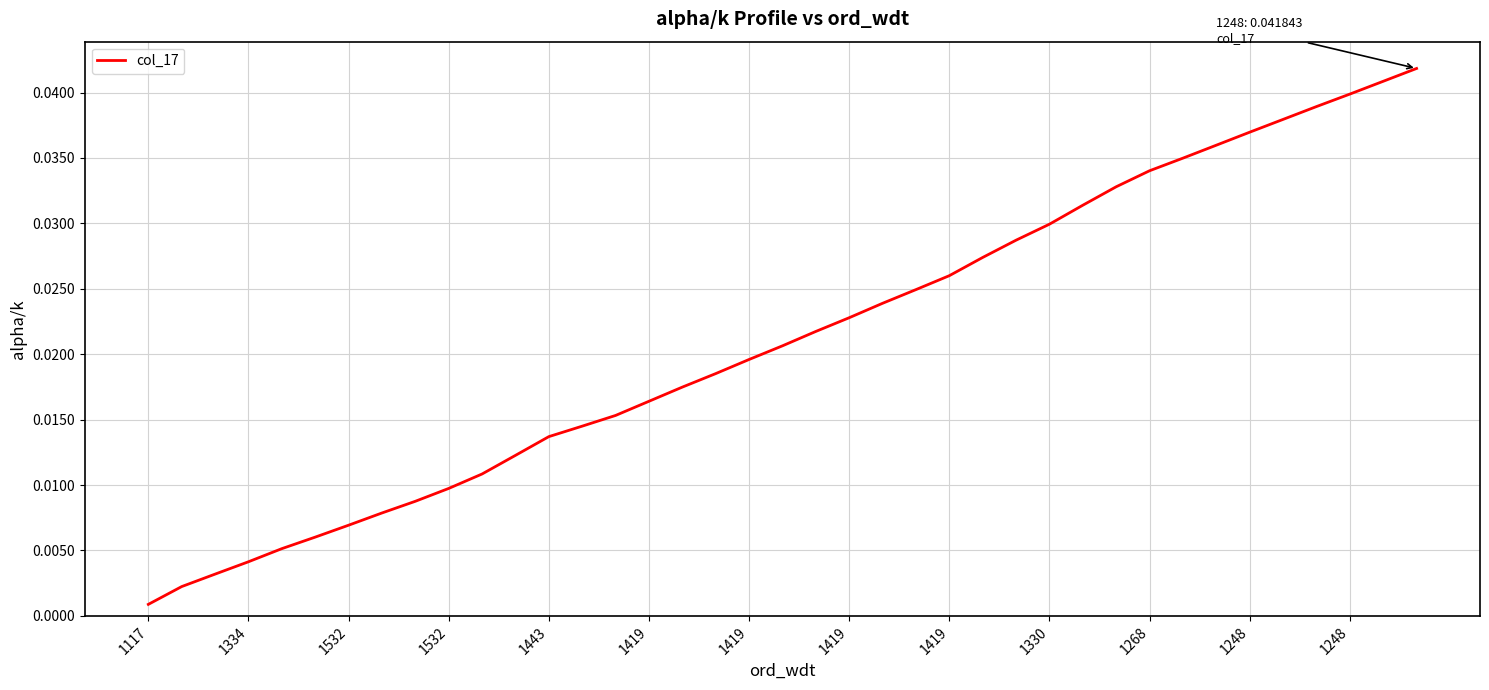

What is the label of the 31st point from the right?

1419